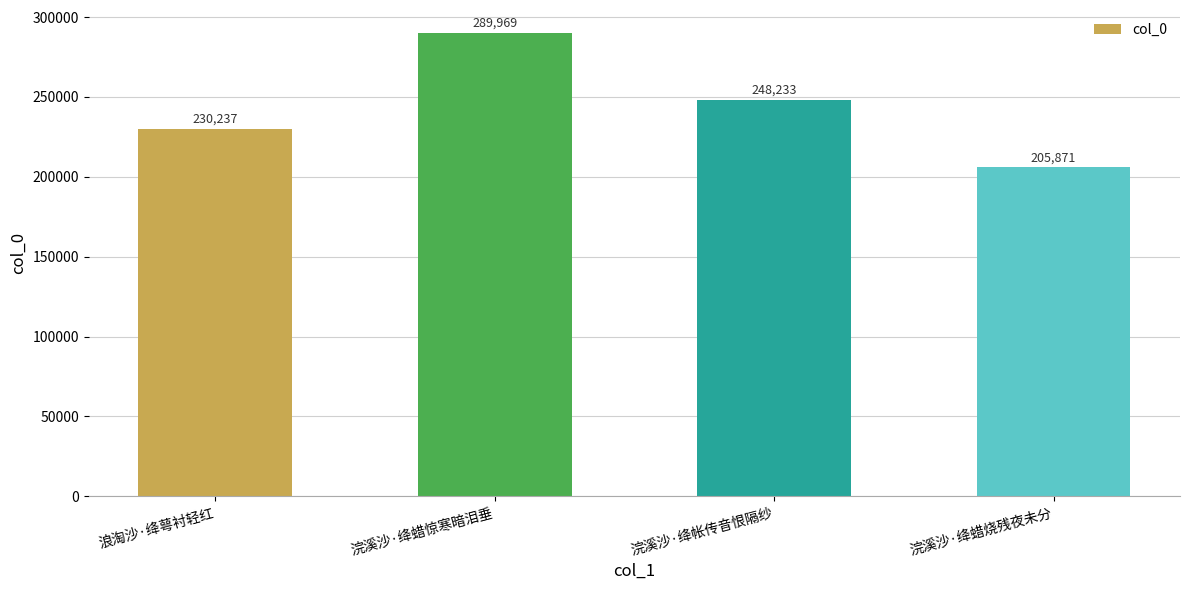

Are the bars grouped side by side (vs. stacked)?

No